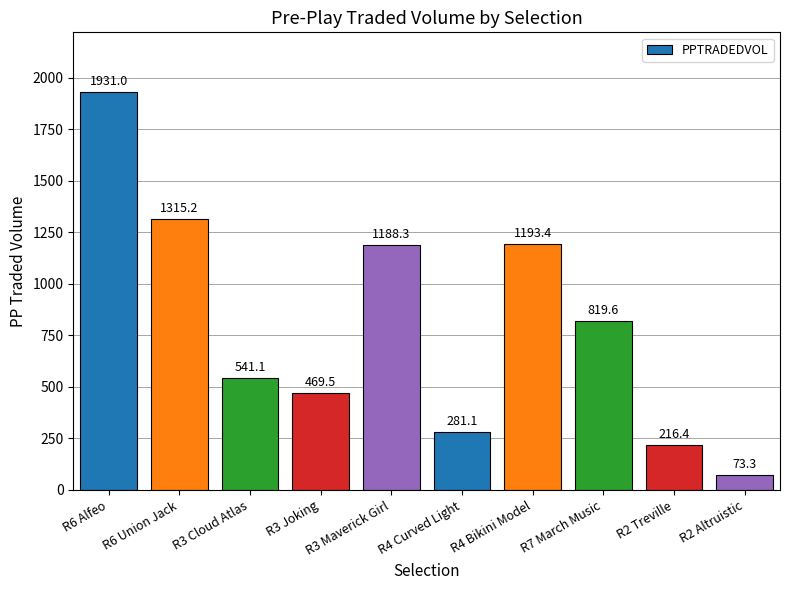

What is the value of the 5th bar from the left?

1188.3